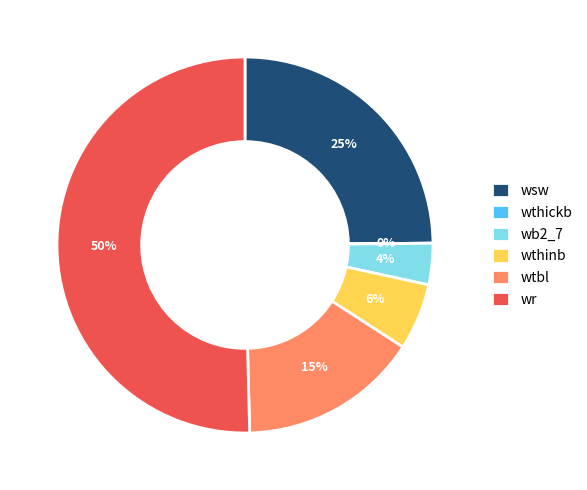

Do wr and wb2_7 together represent more than half of the pie?

Yes